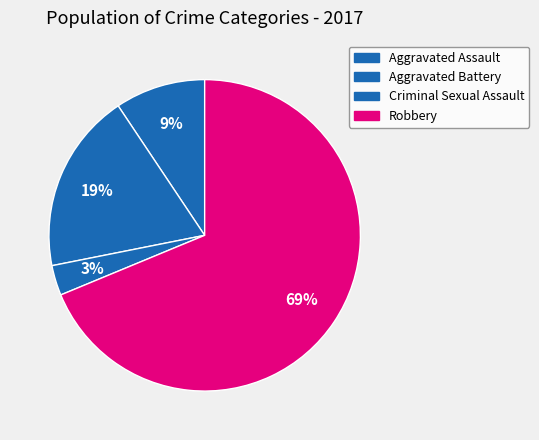

How many slices are in this pie chart?

4